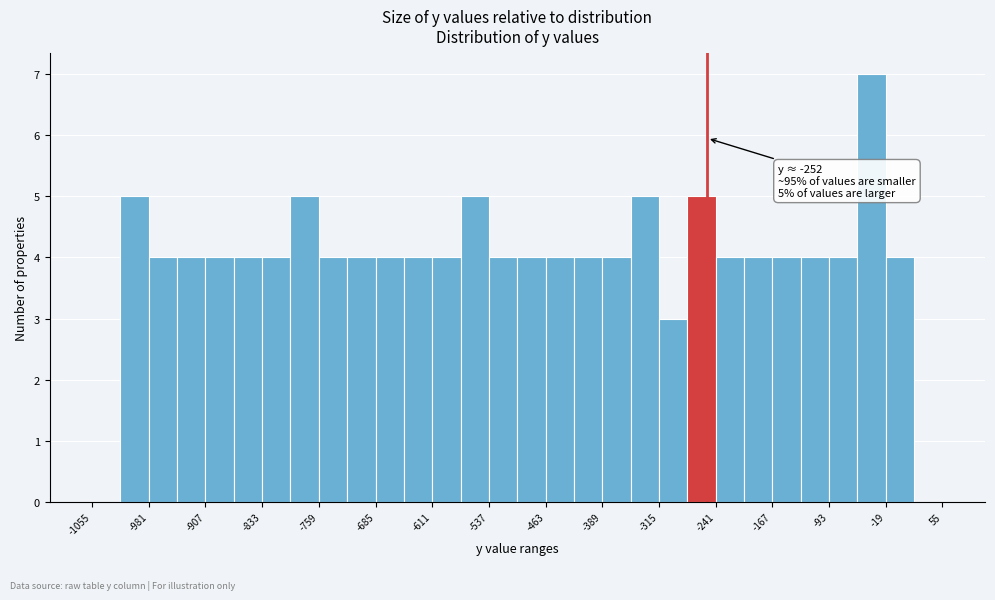

Read against the x-axis, roughly where is the centre of the tallest bar?

-40